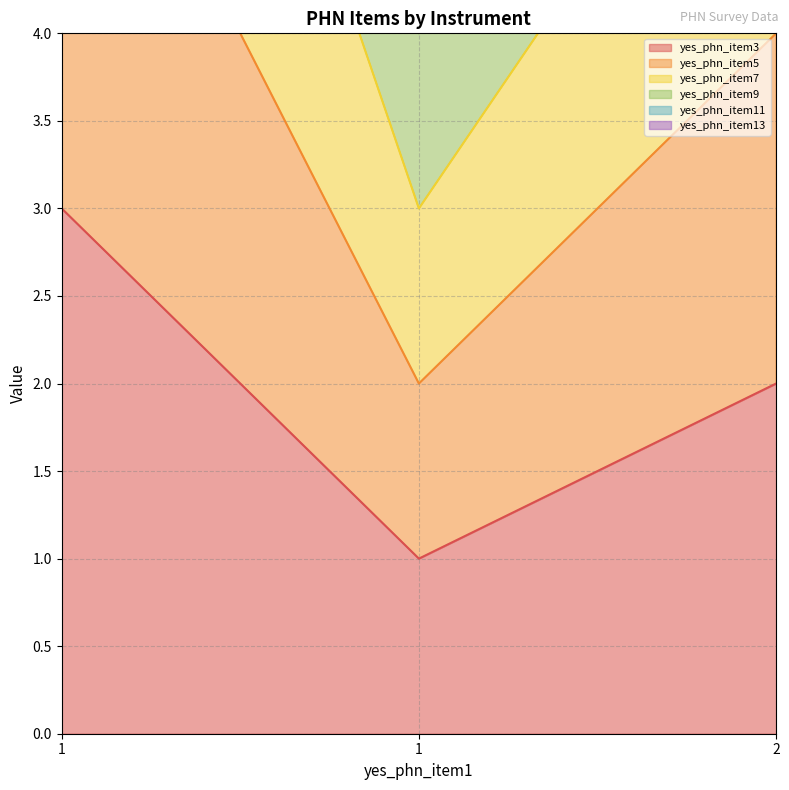

Between 1 and 2, which series saw the biggest shift?

yes_phn_item13